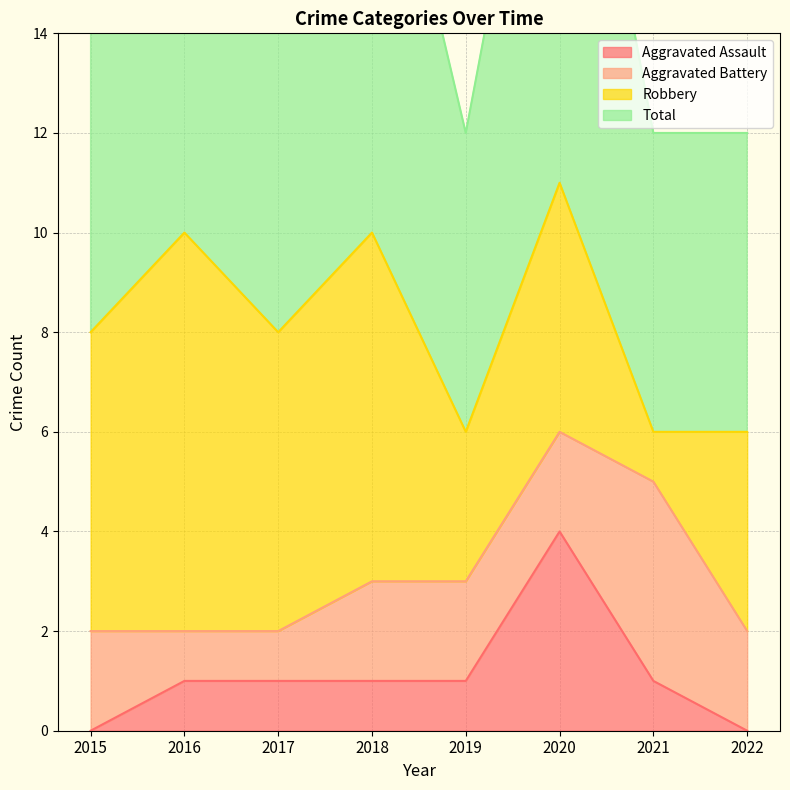

Which series has the widest spread of values?

Total